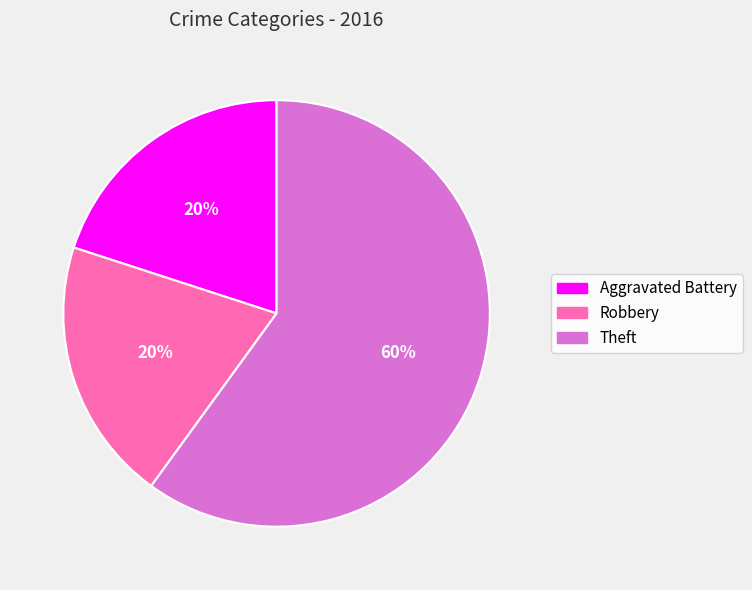

The Robbery slice represents 20% of the pie. True or false?

True